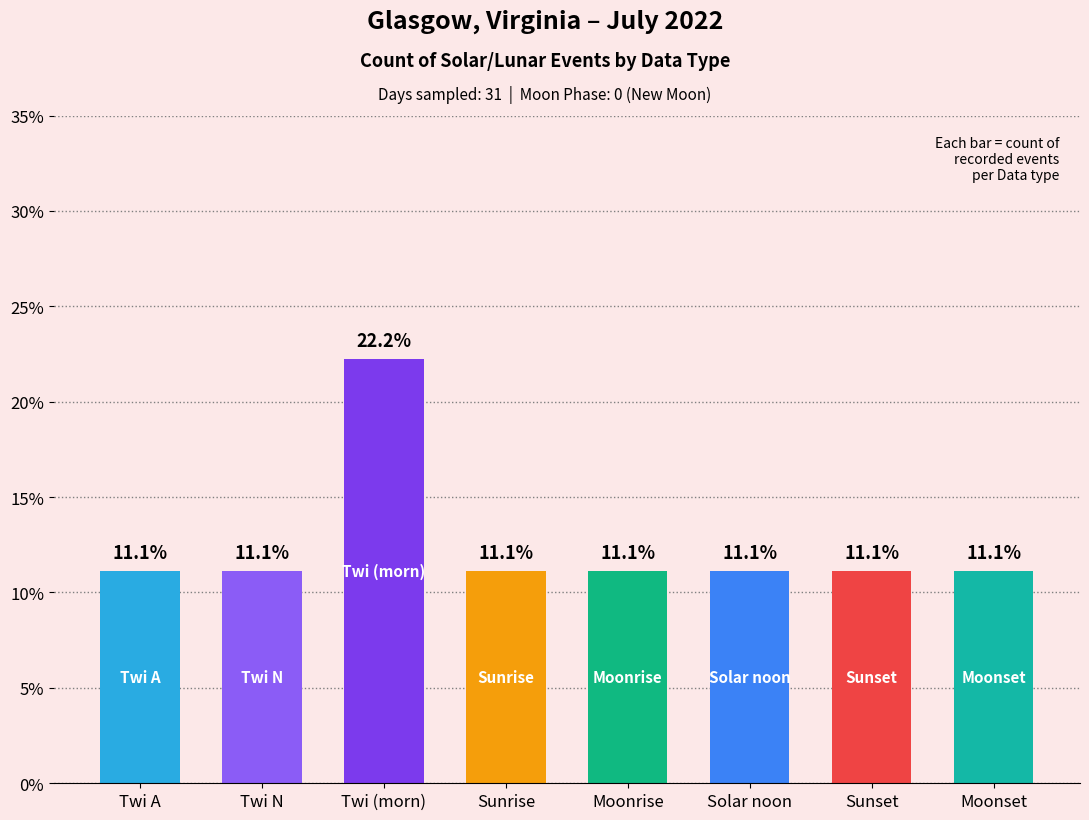

What value does the data have at Twi (morn)?

22.2